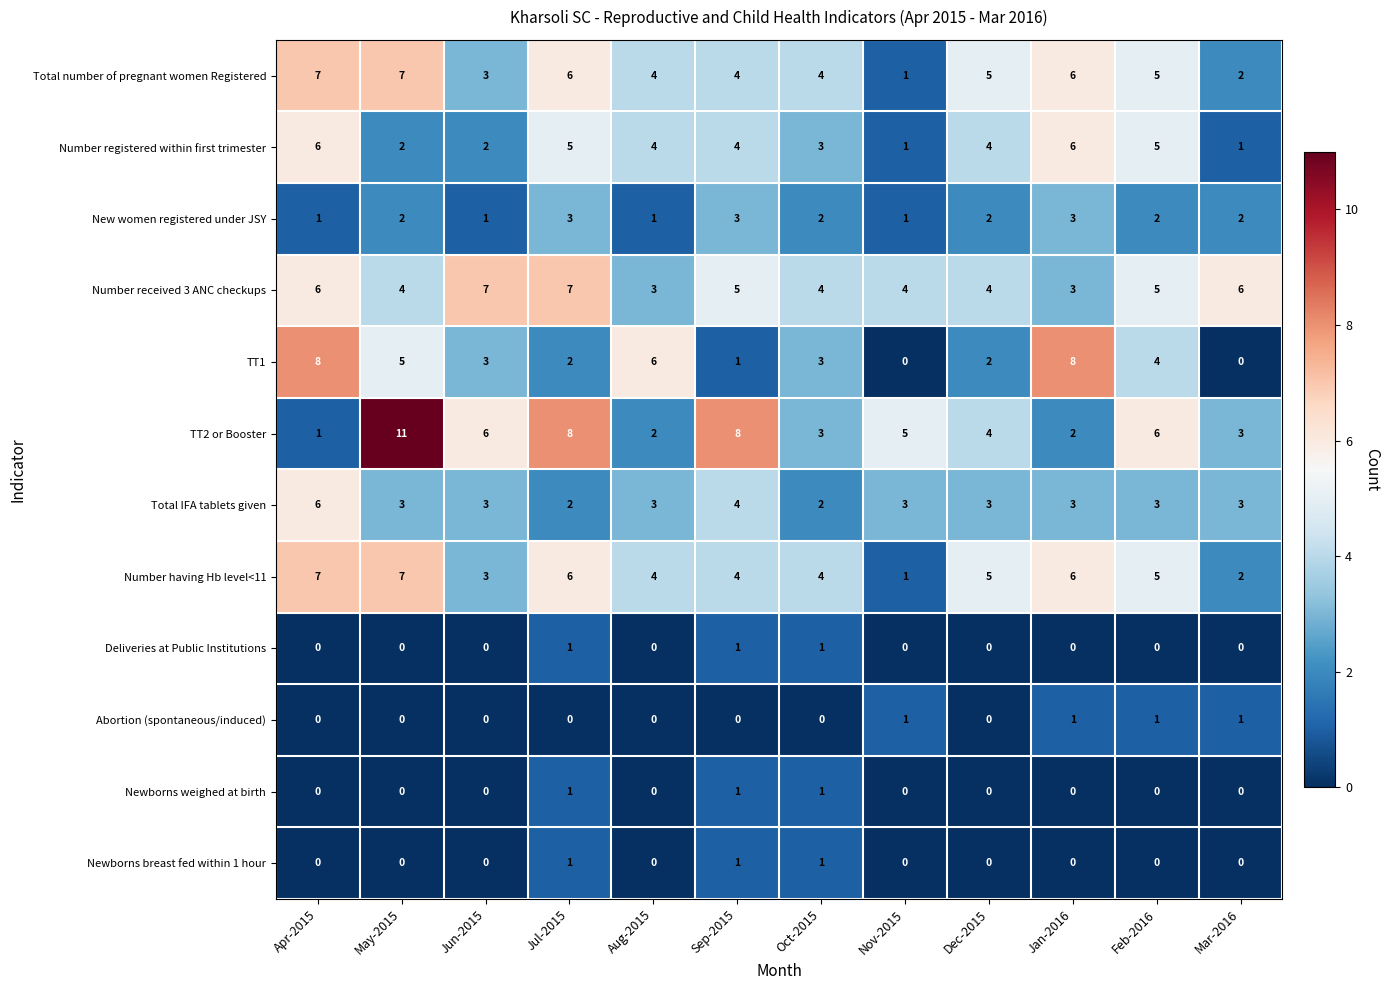

Which series changed the most between Jun-2015 and Jan-2016?

TT1